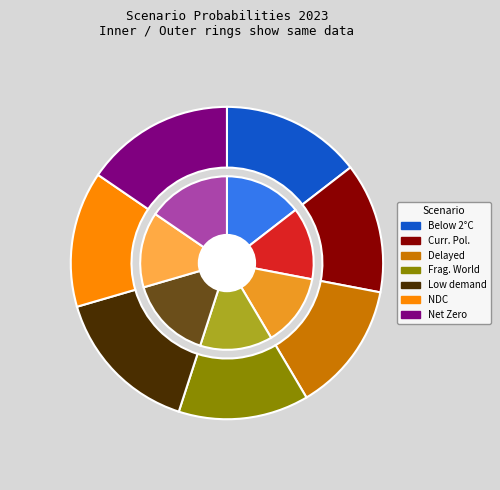

Combined, do Current Policies and Low demand account for over 50%?

No